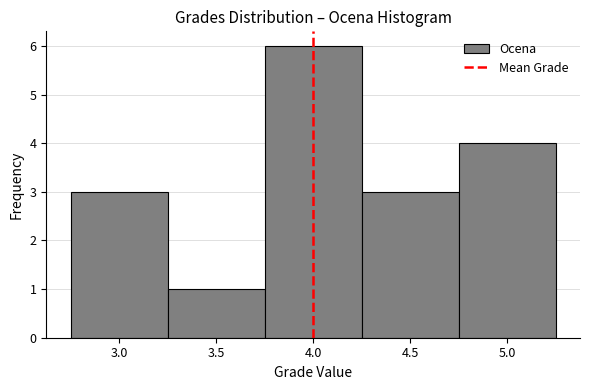

How tall is the bar that spans 2.75 to 3.25 on the x-axis? The values are not printed on the chart, so give them approximately, as read against the axis.

3